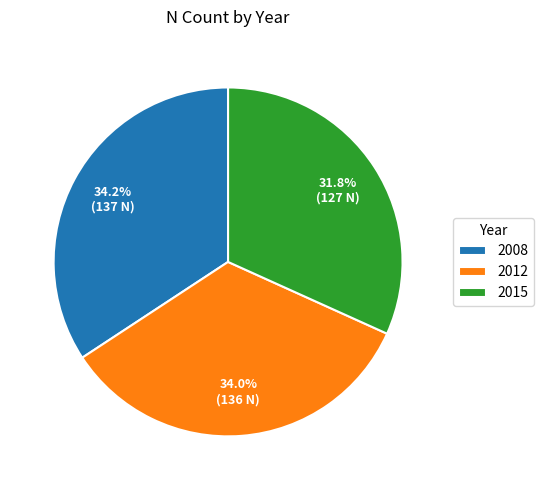

True or false: 2008 accounts for 27% of the total.

False